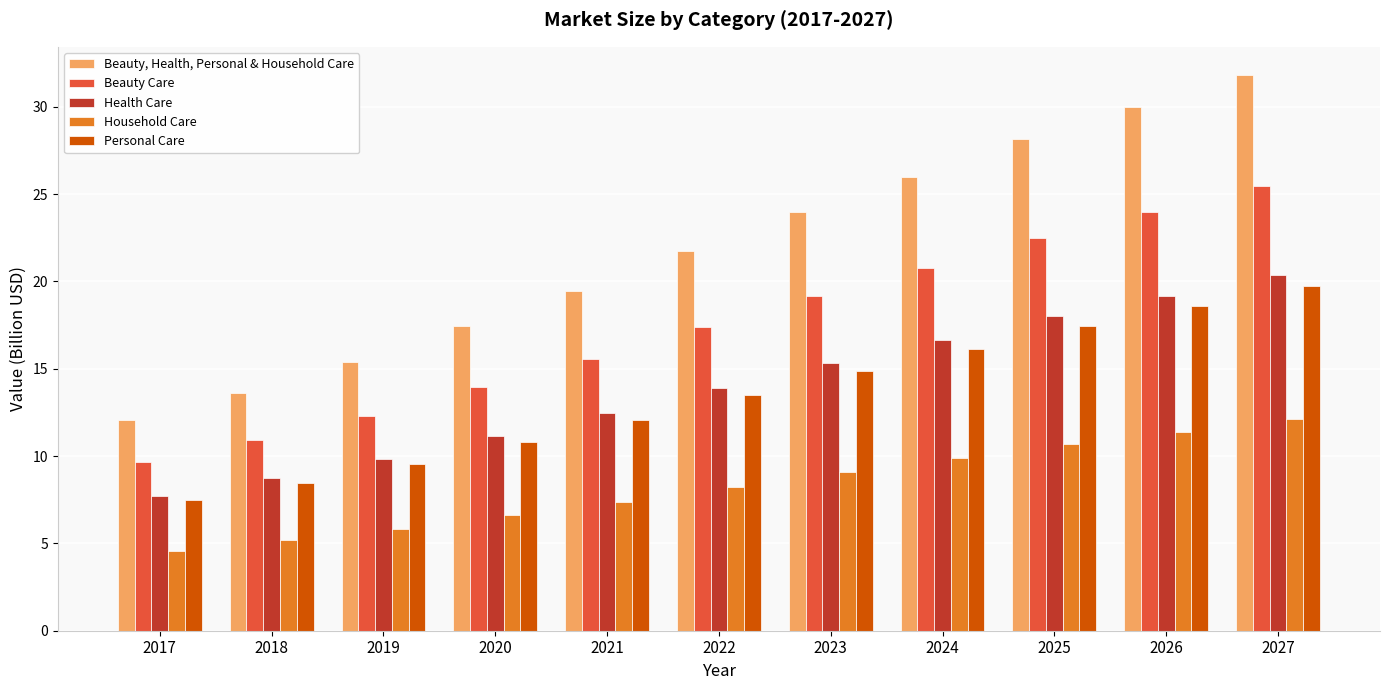

Rank the series by their maximum value, from lowest to highest.

Household Care, Personal Care, Health Care, Beauty Care, Beauty, Health, Personal & Household Care